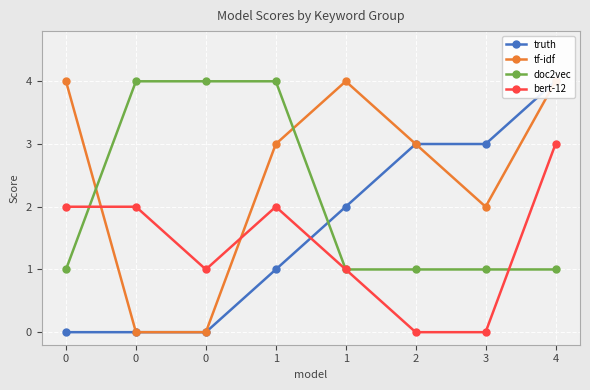

What is the difference between the maximum and minimum values in the tf-idf series?

4